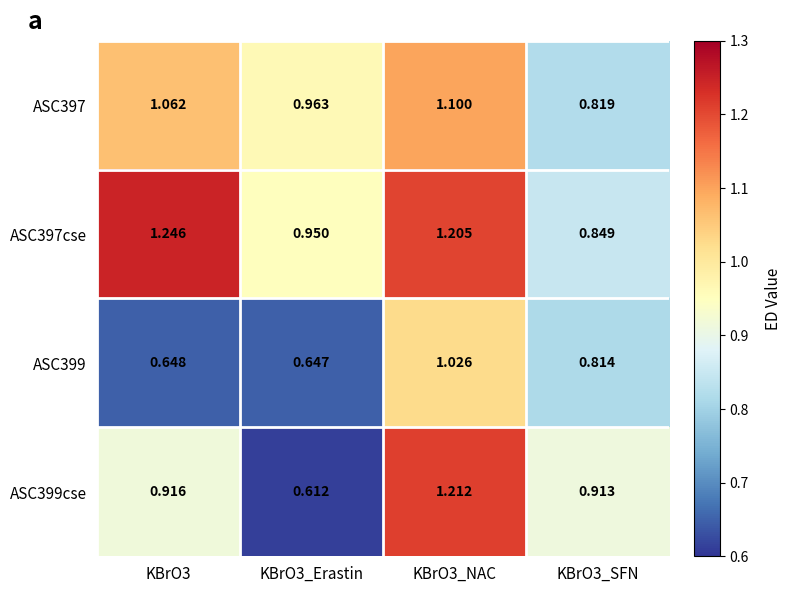

Is the value of ASC399 at KBrO3_NAC greater than the value of ASC399cse at KBrO3?

Yes